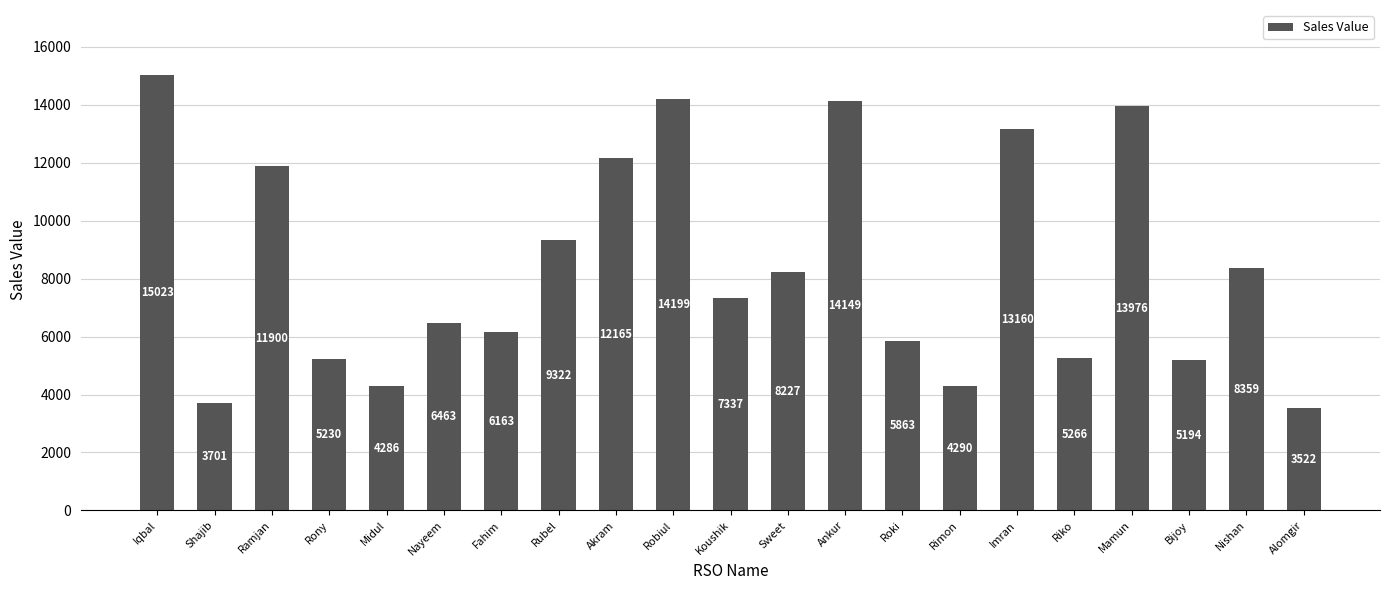

What is the difference between the maximum and minimum values?

11501